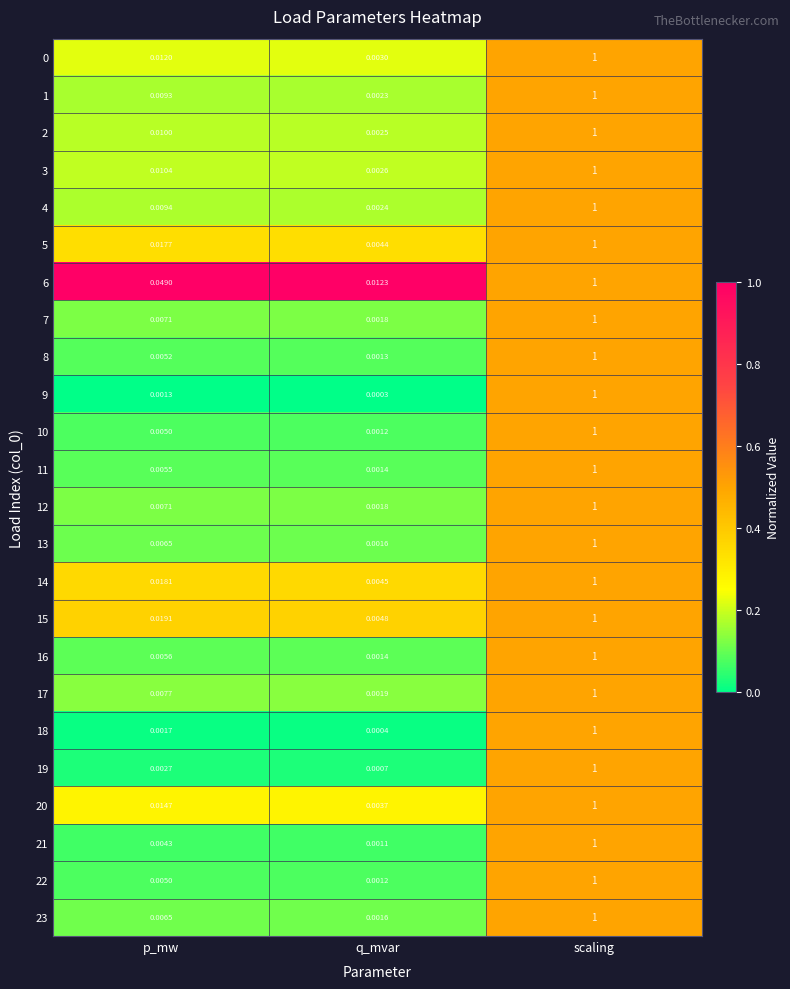

Is the value of 8 at q_mvar greater than the value of 6 at q_mvar?

No